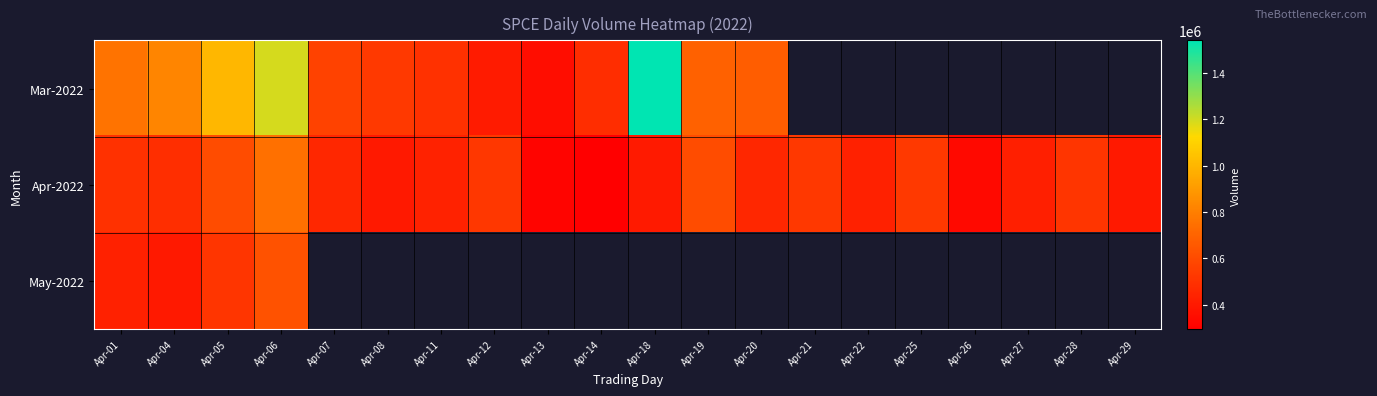

Which series has the largest range (max minus min)?

Mar-2022